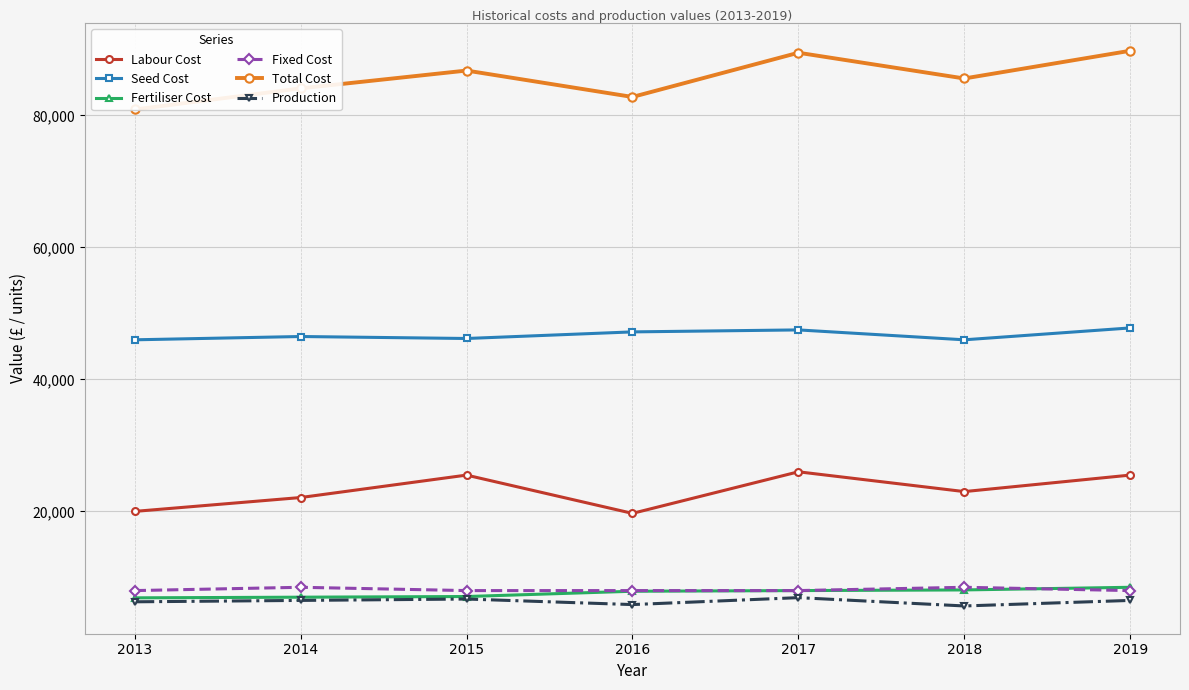

What is the minimum value for Production?

5670